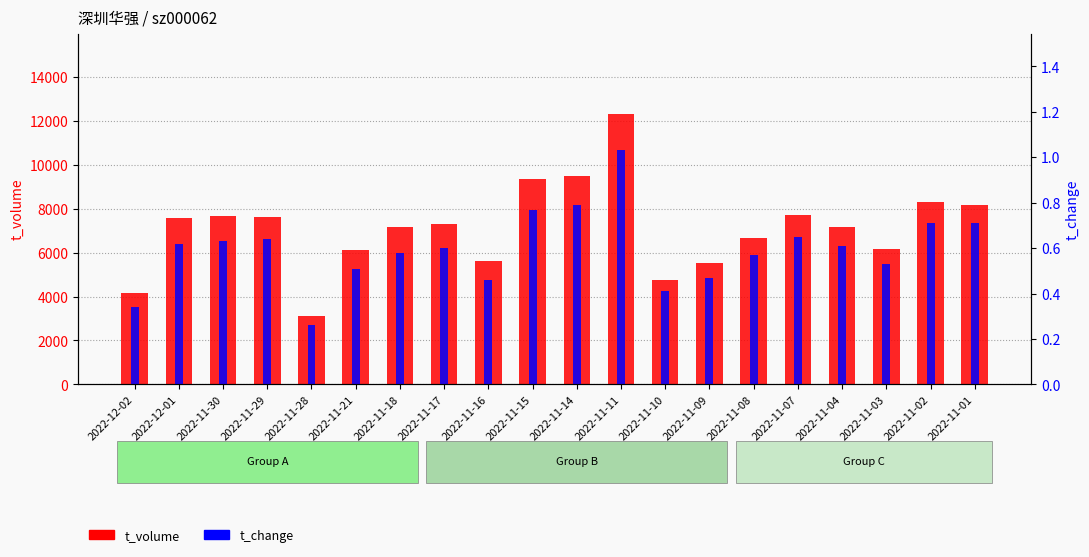

What is the value of the t_change bar at the 19th from the left?

0.7